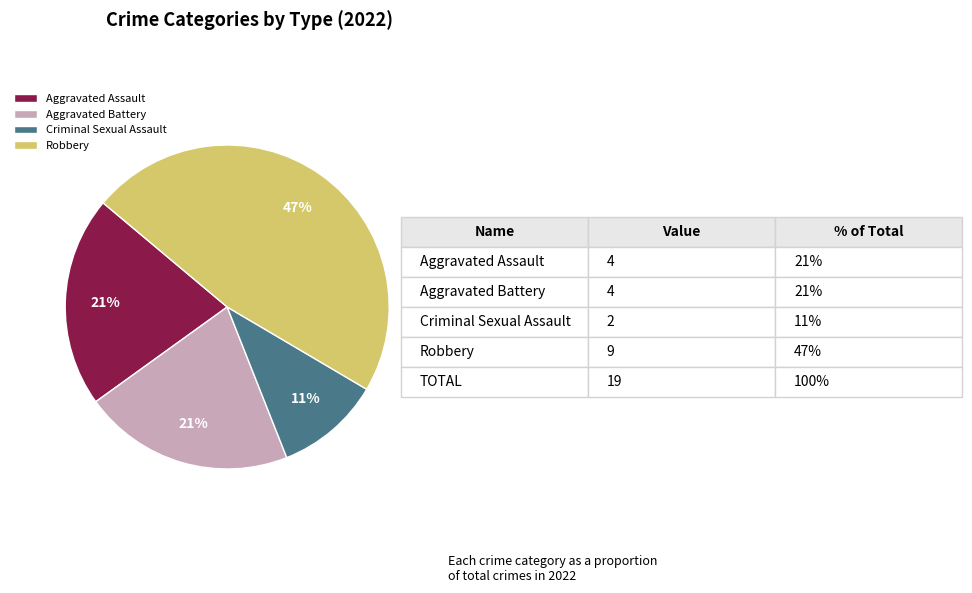

Count the number of slices in the pie.

4